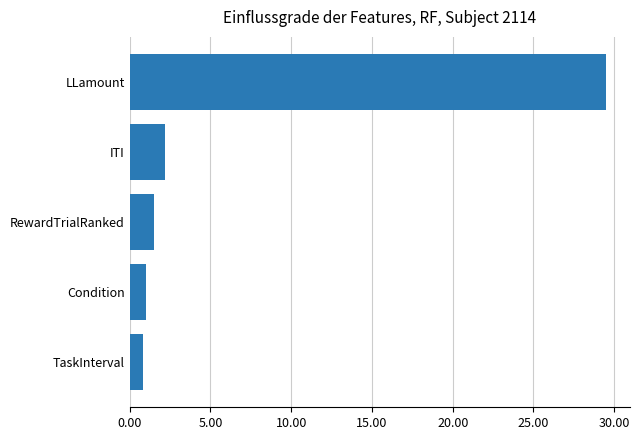

What is the approximate value at Condition?

1.0